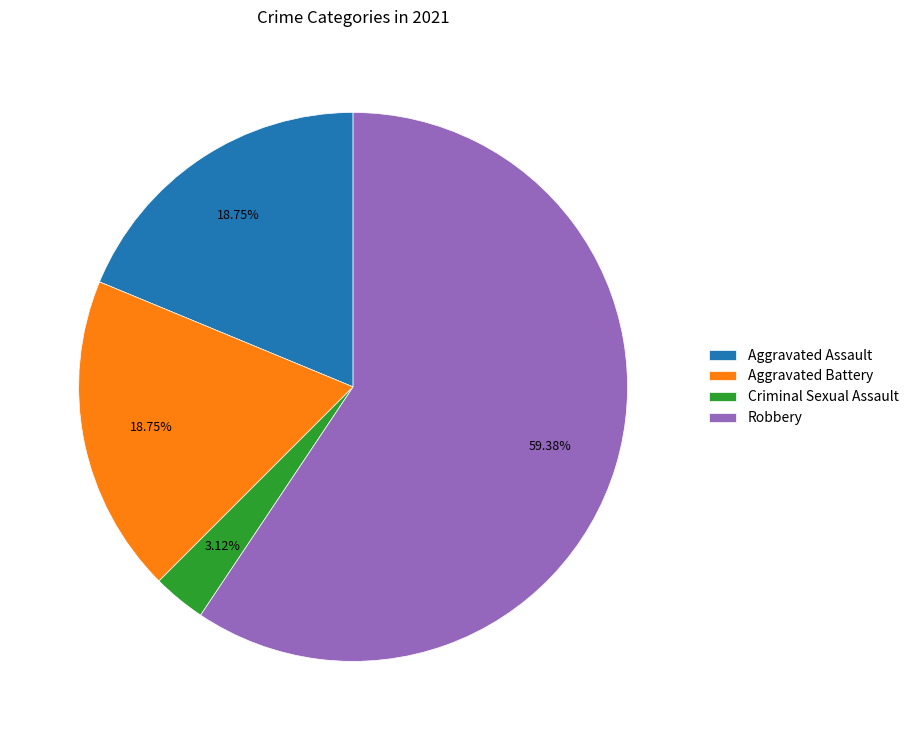

Approximately how many times larger is the value at Aggravated Battery compared to Criminal Sexual Assault?

6.0